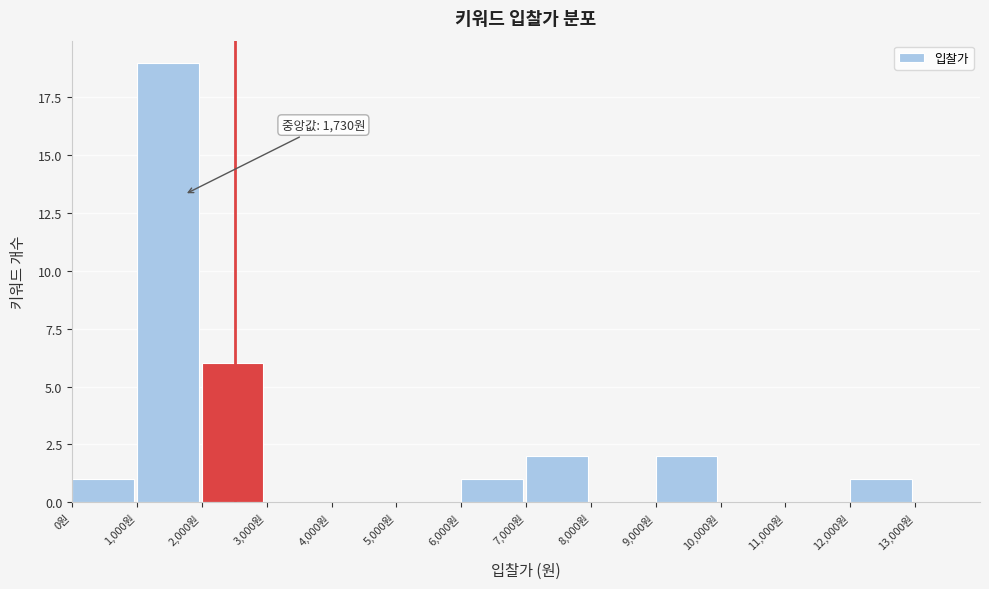

Over which range of the x-axis is the bar tallest?

1000 to 2000